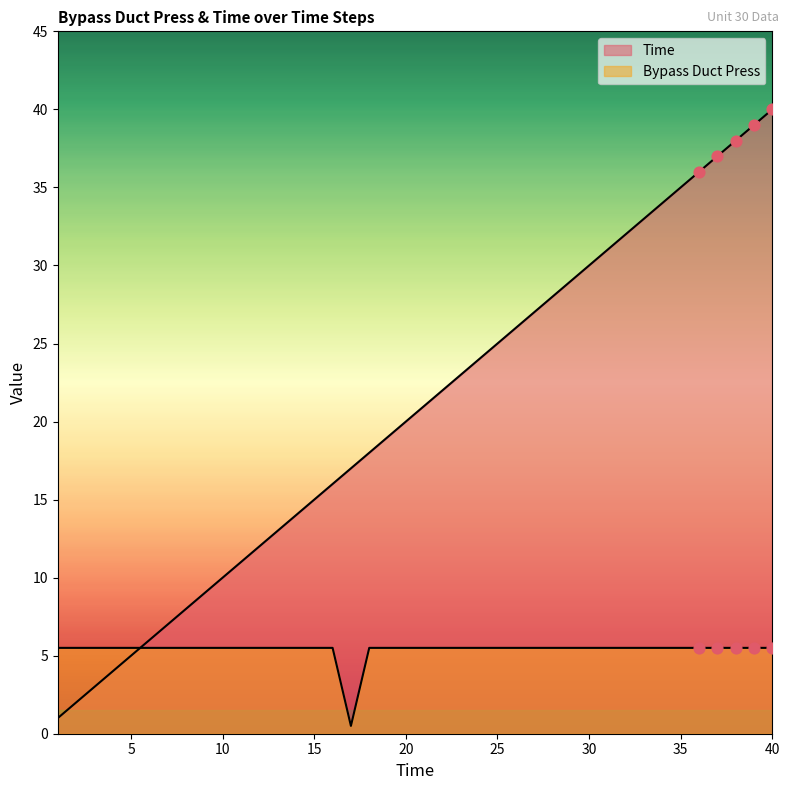

What is the total value across all series at 22?

27.5